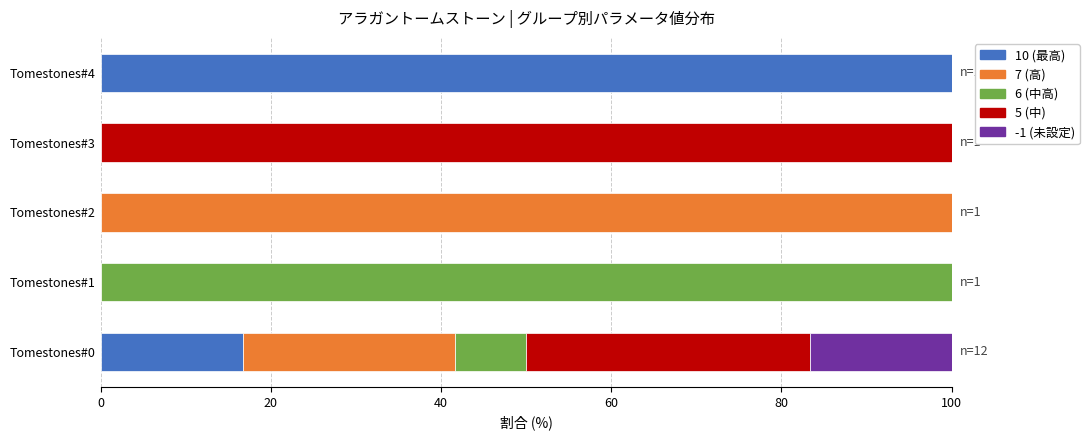

At which label is 10 (最高) closest to 50?

Tomestones#0